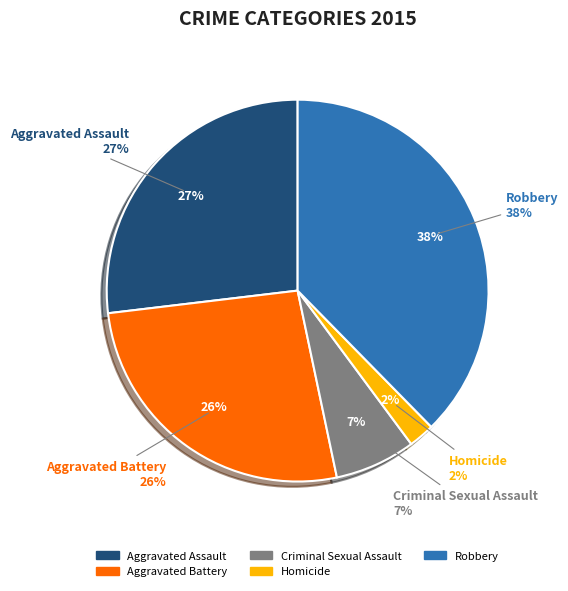

How many slices are in this pie chart?

5